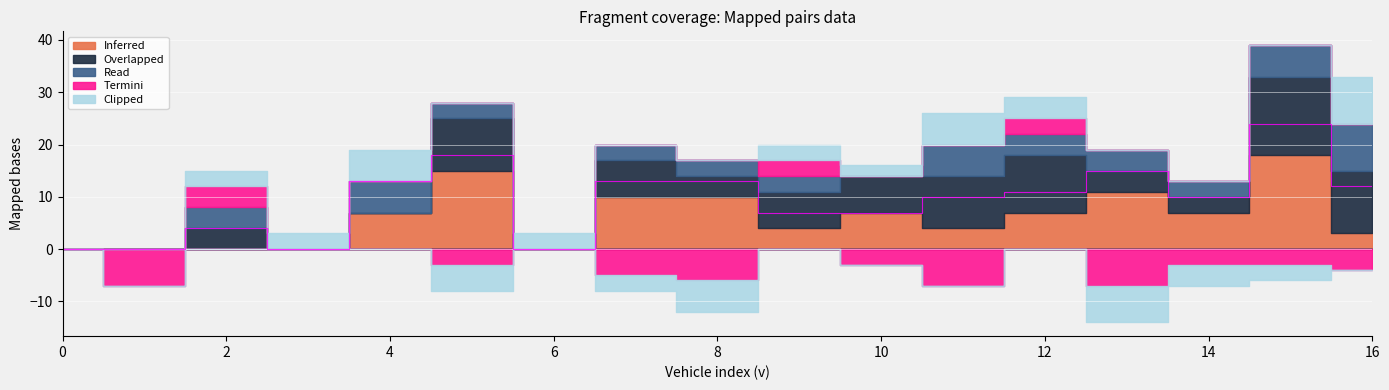

What is the maximum value shown in the chart?

18.0